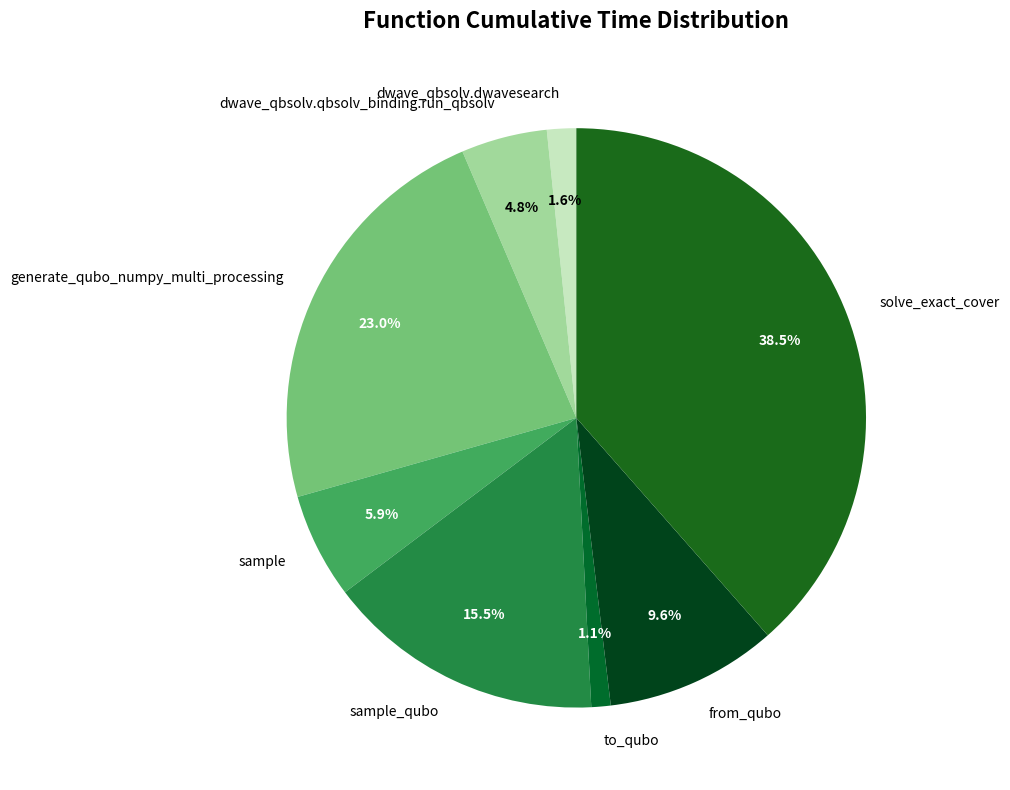

Does solve_exact_cover represent more than half of the total?

No